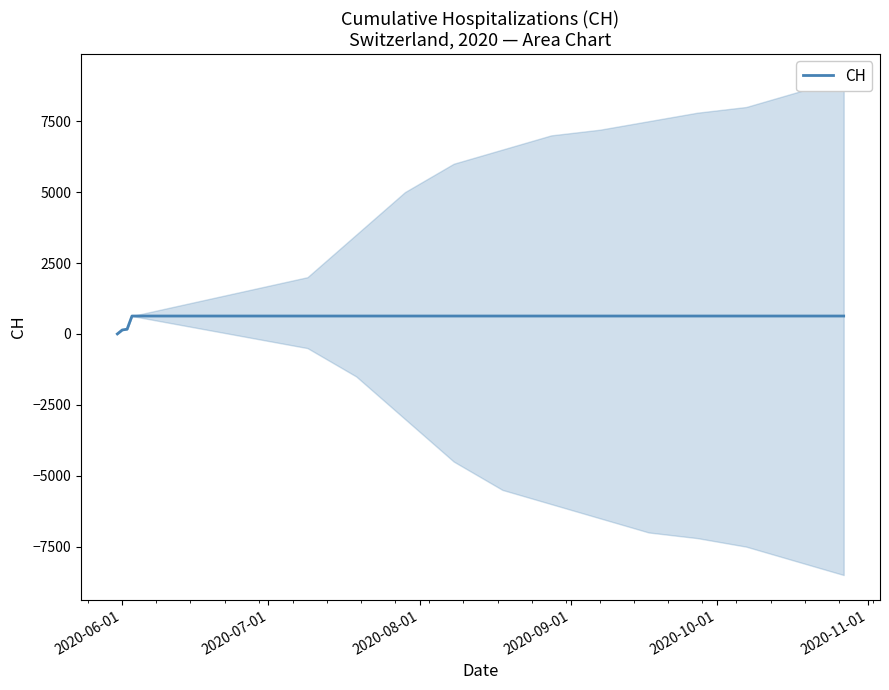

How many distinct data groups are displayed?

1